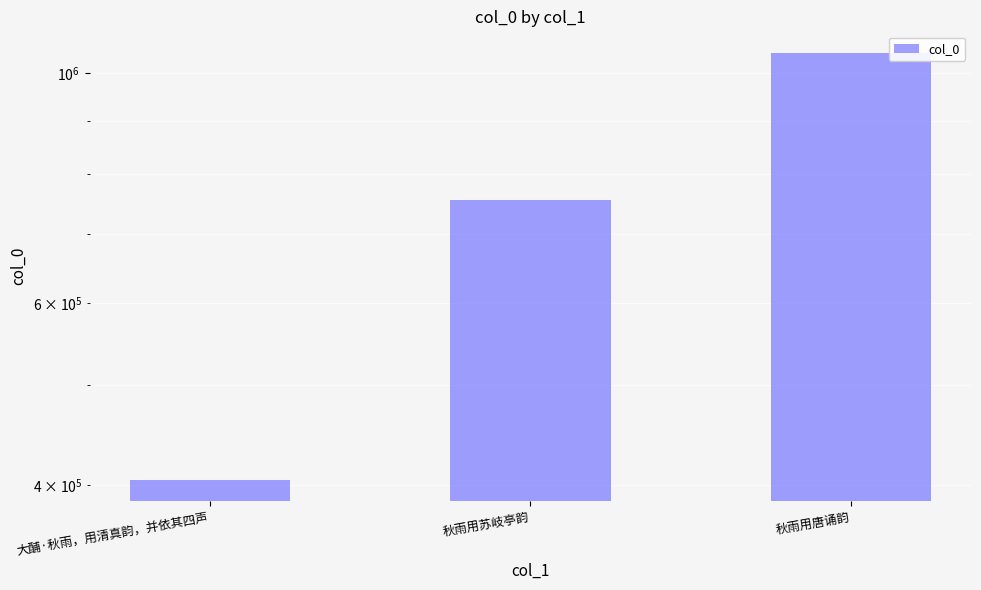

Reading right to left, extract all data points from this chart.

秋雨用唐诵韵=1046800	秋雨用苏岐亭韵=754206	大酺·秋雨，用清真韵，并依其四声=404715